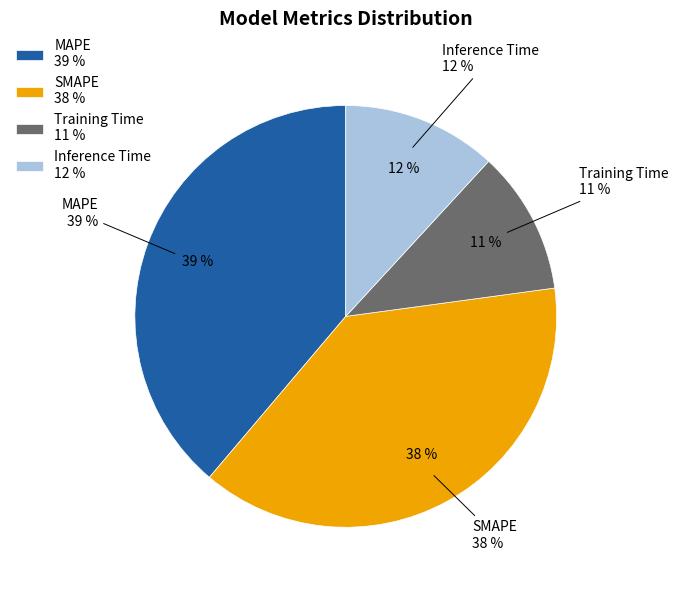

Approximately how many times larger is the value at Inference Time compared to MAPE?

0.3